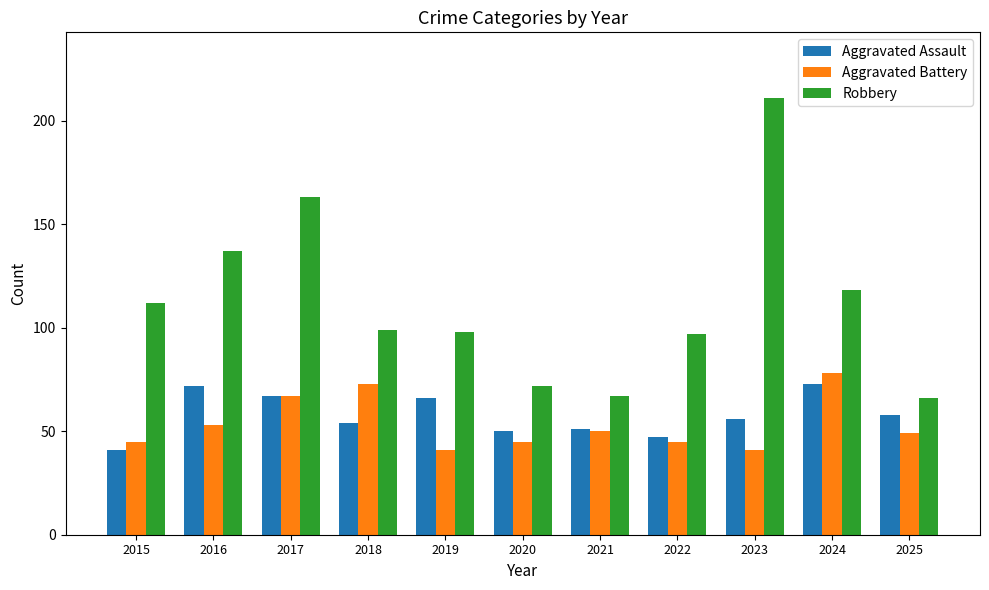

What is the minimum value for Aggravated Battery?

41